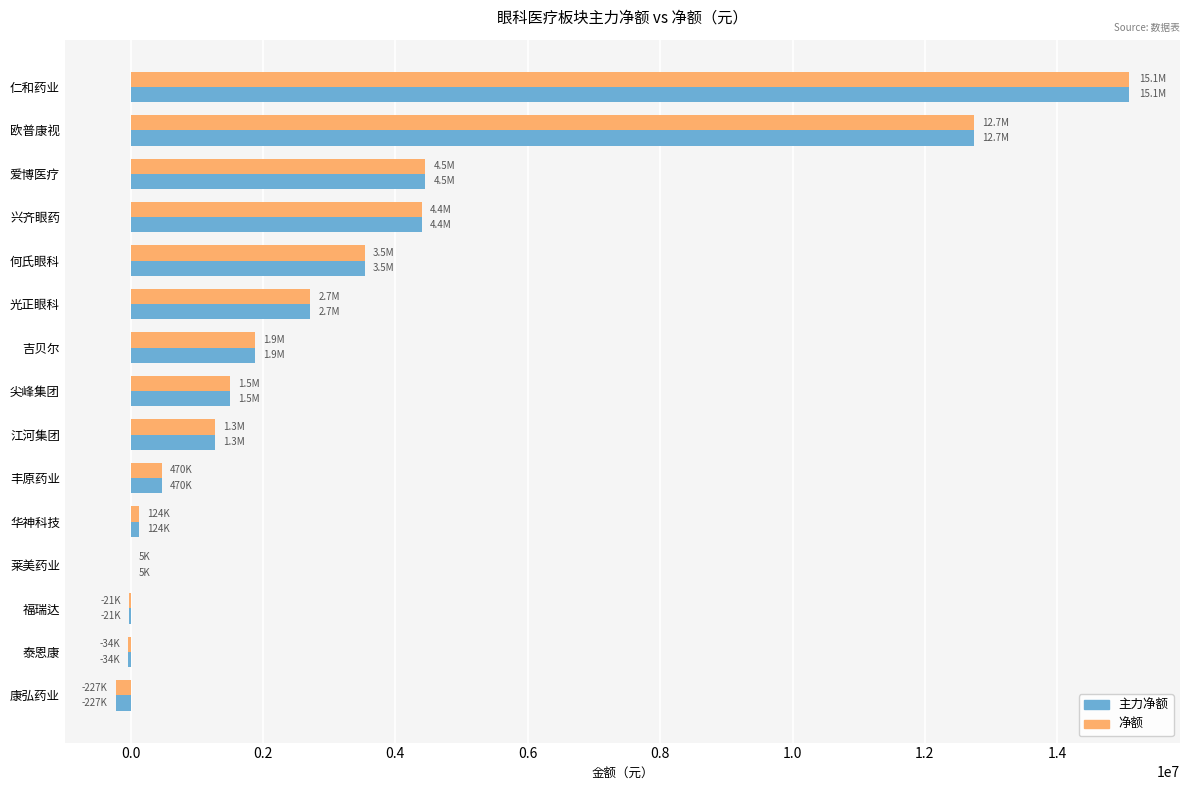

Is it true that 净额 equals 1876407 at 吉贝尔?

True